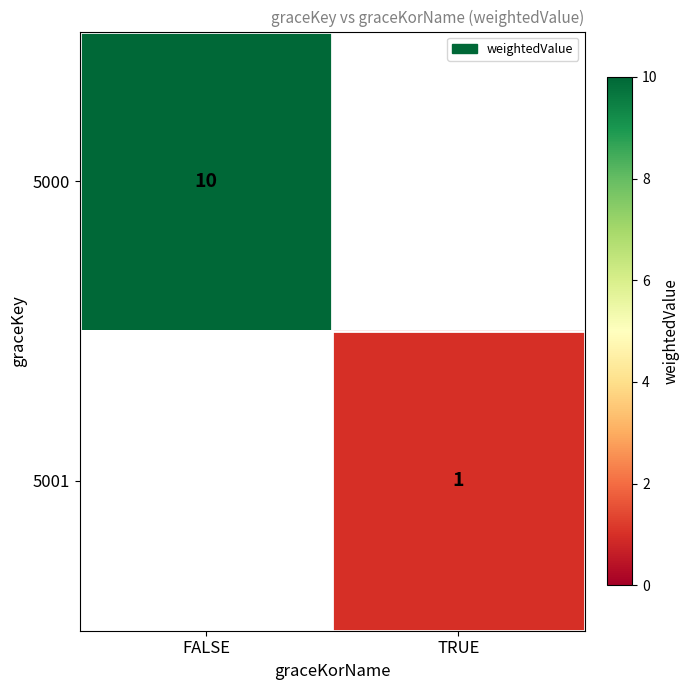

The 5001 series shows 1 at TRUE. True or false?

True